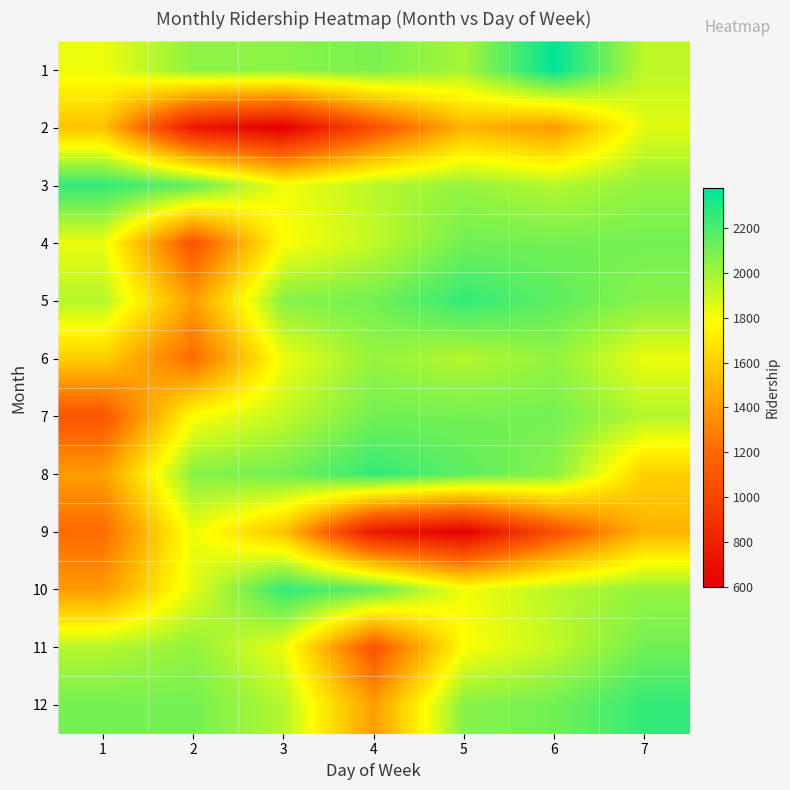

Rank the series at 5 from lowest to highest value.

9, 2, 11, 10, 6, 1, 3, 12, 7, 4, 8, 5